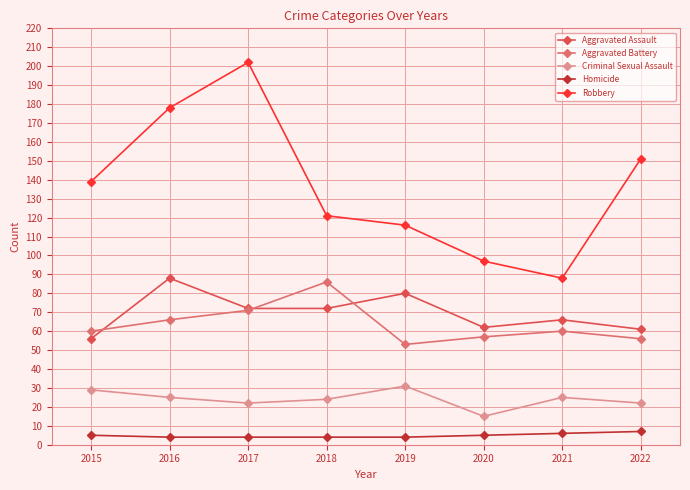

True or false: Robbery has more than 2 interior local peaks.

False